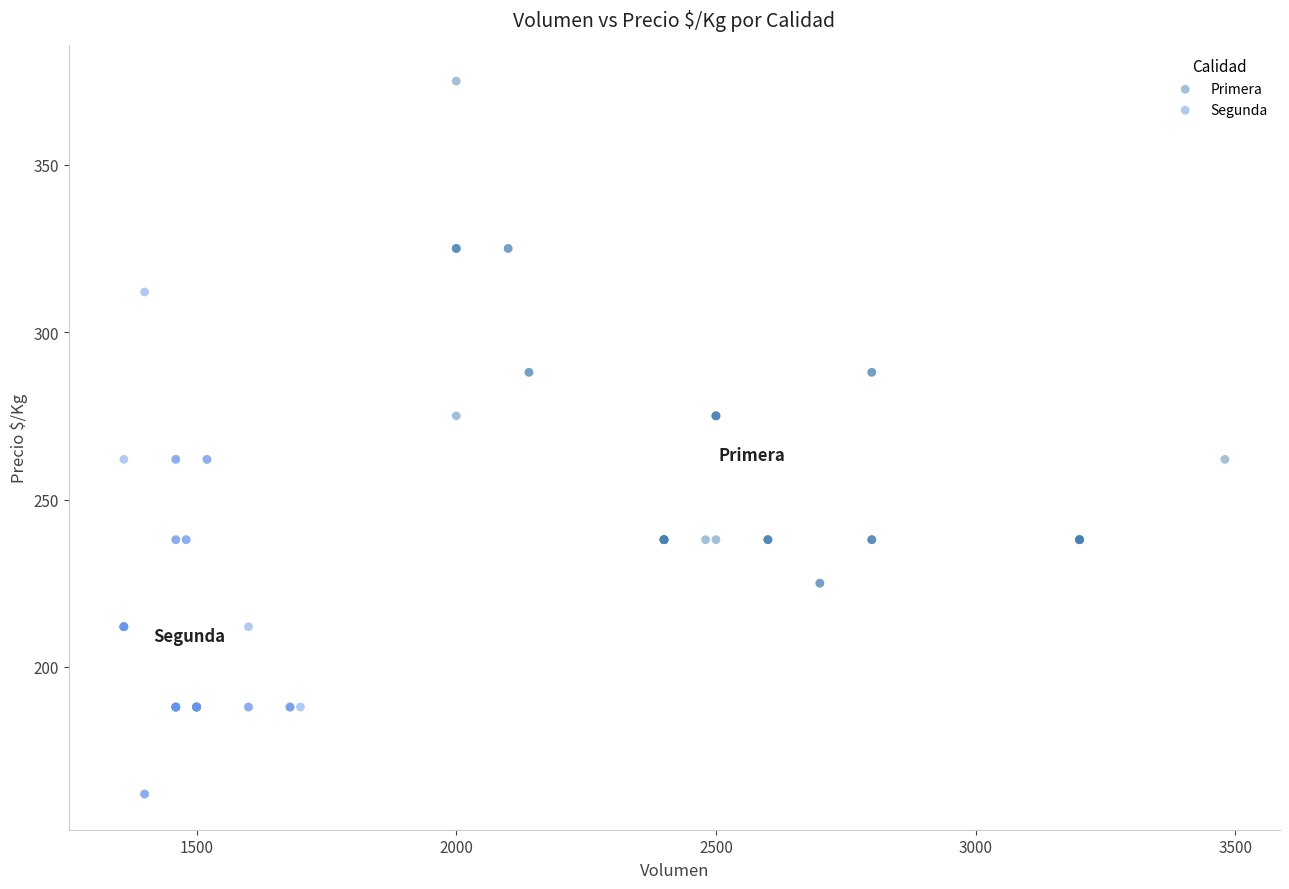

Which series reaches the maximum Y coordinate?

Primera